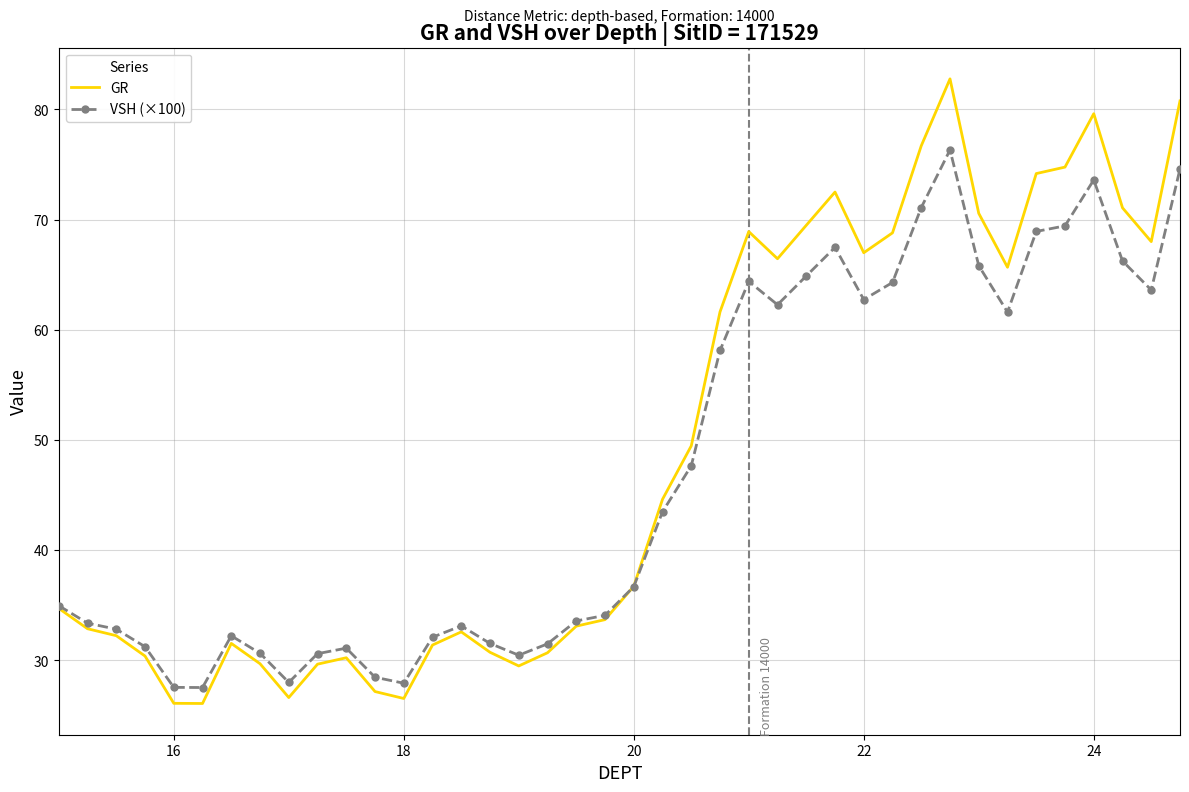

In VSH (×100), how many points are higher than both neighbors (excluding endpoints)?

7